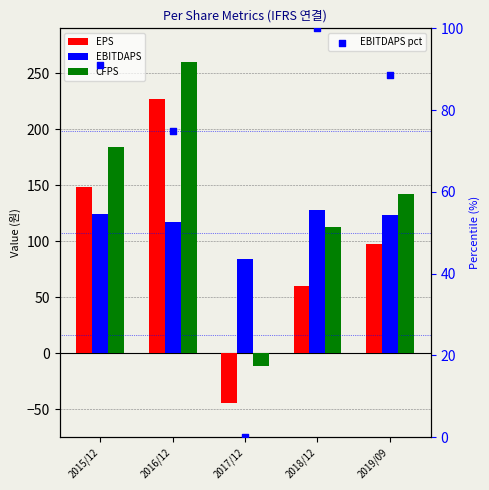

Which series reaches the maximum Y coordinate?

CFPS